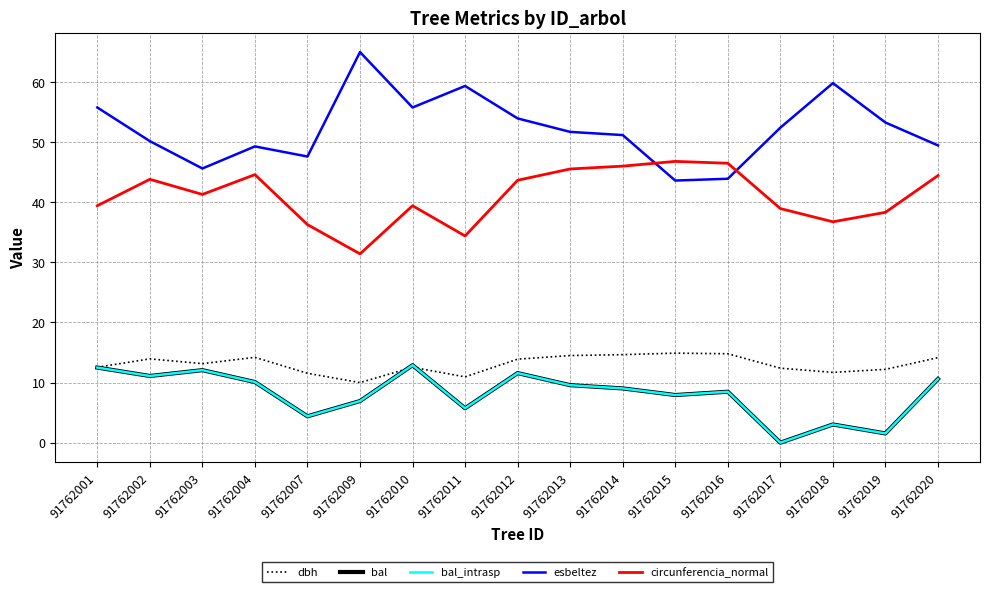

Is it true that bal equals 7.9 at 91762015?

True